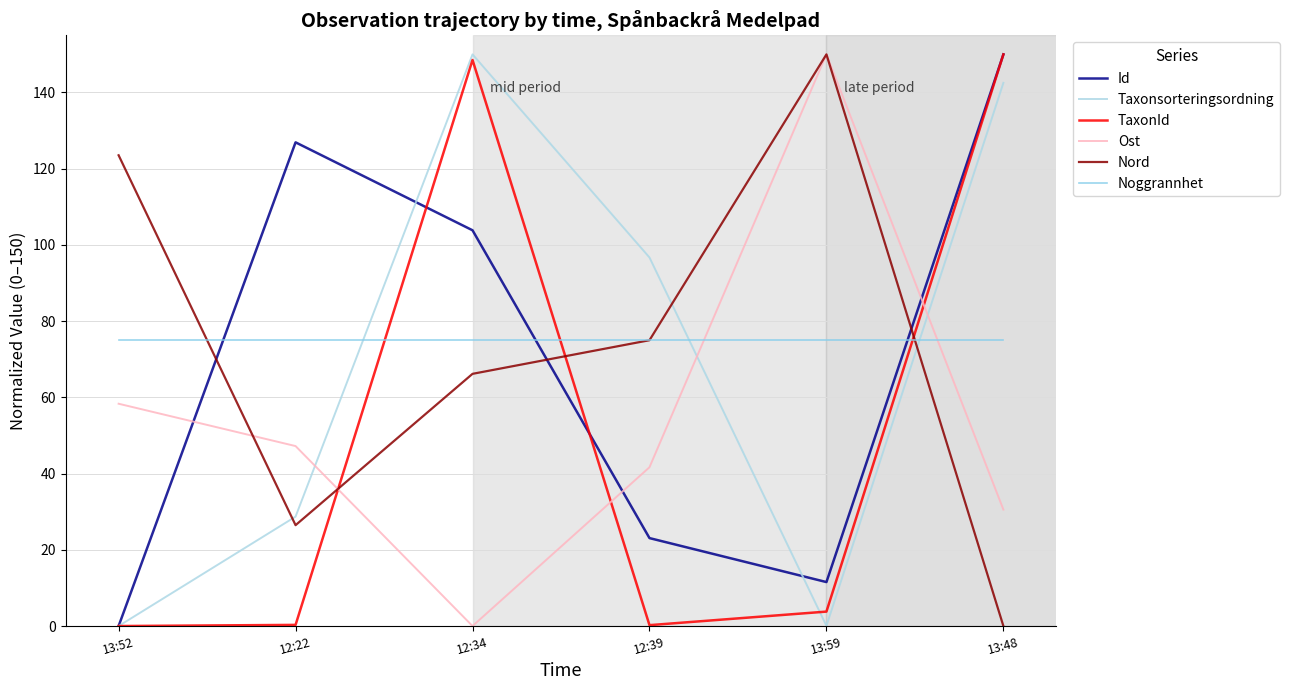

Between which two adjacent categories do Ost and Id first intersect?

13:52 and 12:22